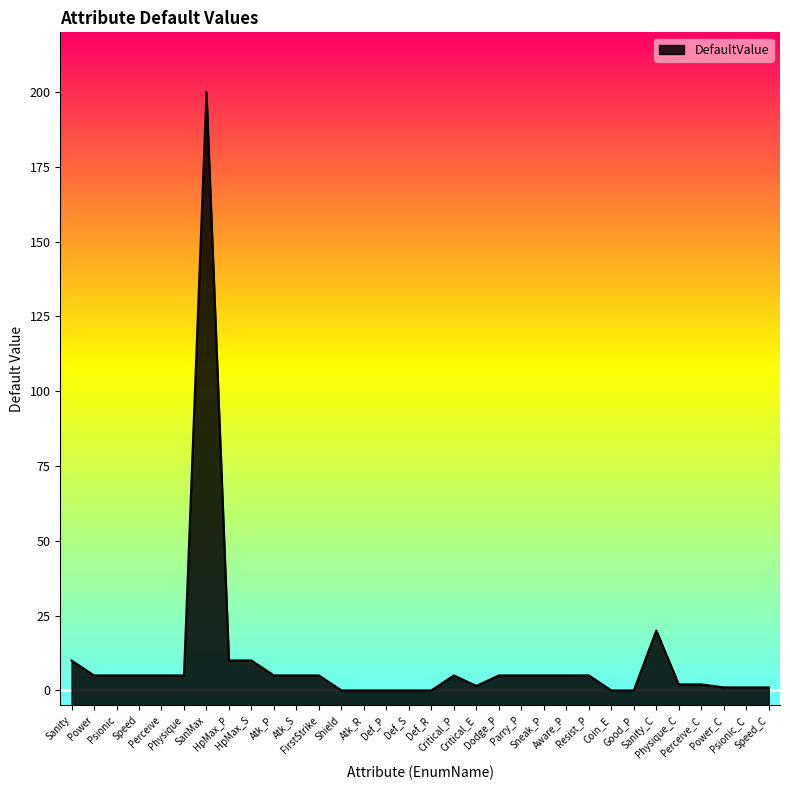

Rank the categories by value from lowest to highest.

Shield, Atk_R, Def_P, Def_S, Def_R, Coin_E, Good_P, Power_C, Psionic_C, Speed_C, Critical_E, Physique_C, Perceive_C, Power, Psionic, Speed, Perceive, Physique, Atk_P, Atk_S, FirstStrike, Critical_P, Dodge_P, Parry_P, Sneak_P, Aware_P, Resist_P, Sanity, HpMax_P, HpMax_S, Sanity_C, SanMax